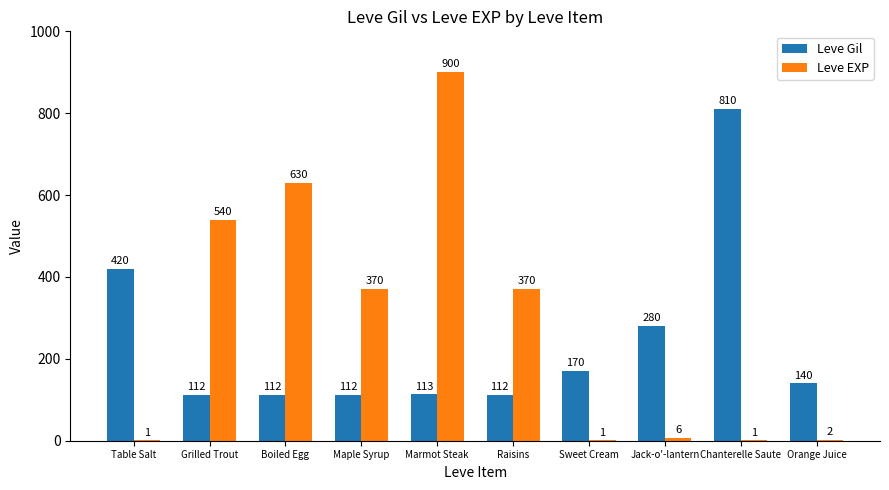

Where does the Leve Gil series first go above 140?

Table Salt